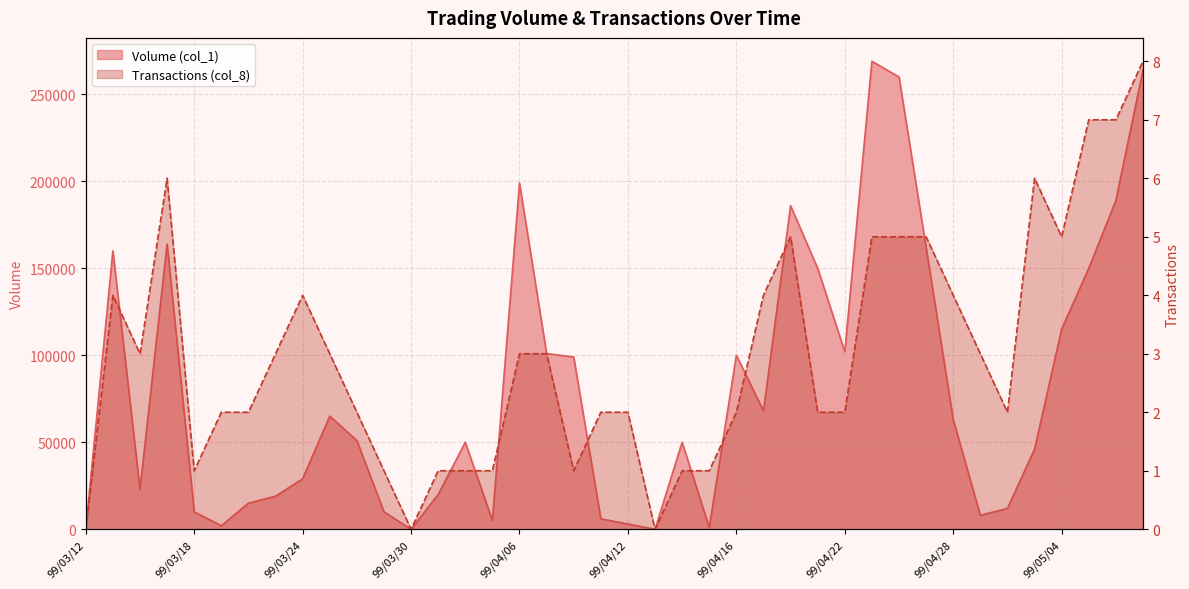

At which category does Volume (col_1) reach its first local peak?

99/03/15